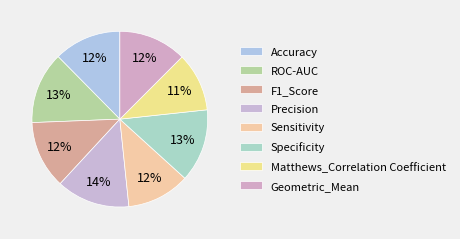

What is the total percentage of Geometric_Mean and Precision?

26.0%